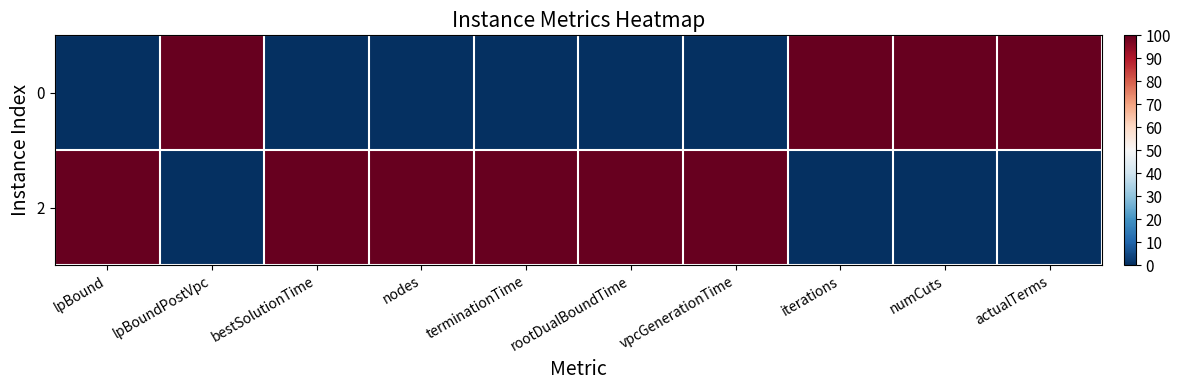

Reading left to right, extract all data points from this chart.

0: lpBound=0	lpBoundPostVpc=100	bestSolutionTime=0	nodes=0	terminationTime=0	rootDualBoundTime=0	vpcGenerationTime=0	iterations=100	numCuts=100	actualTerms=100
2: lpBound=100	lpBoundPostVpc=0	bestSolutionTime=100	nodes=100	terminationTime=100	rootDualBoundTime=100	vpcGenerationTime=100	iterations=0	numCuts=0	actualTerms=0